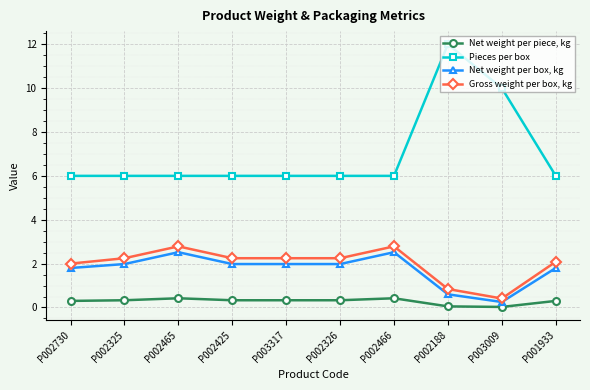

Is the value of Pieces per box at P003009 greater than the value of Net weight per box, kg at P003009?

Yes